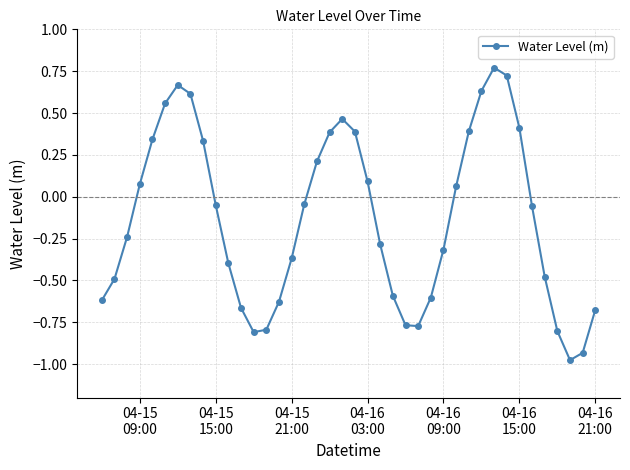

True or false: the data has more than 0 interior local peaks.

True